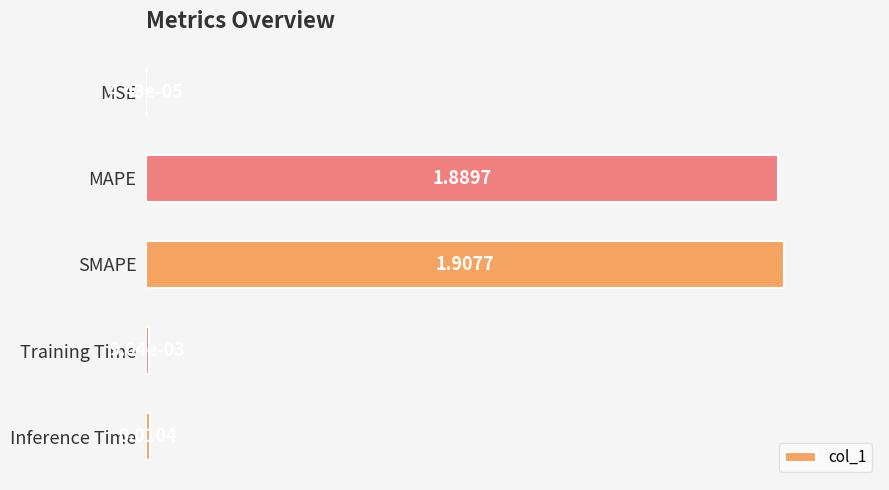

Between MAPE and SMAPE, which is larger?

SMAPE